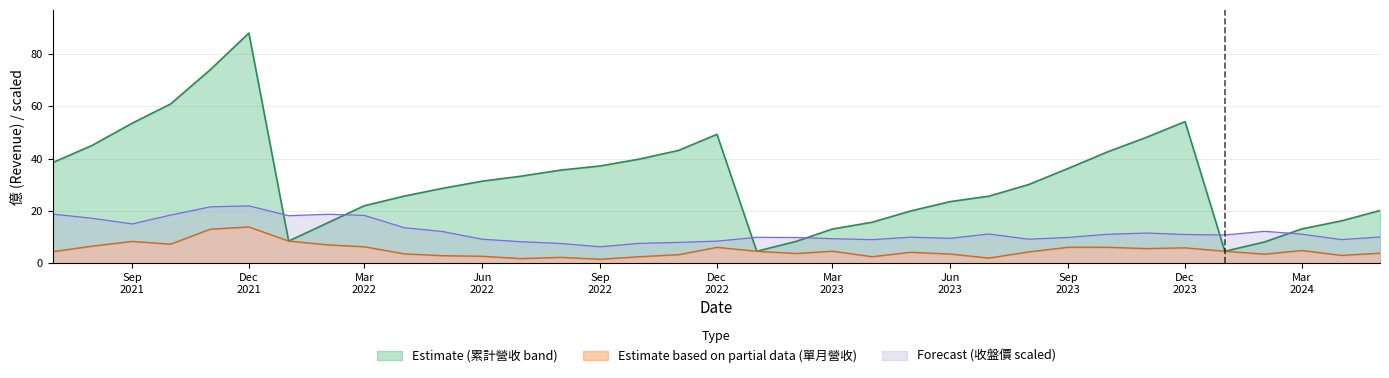

What is the label of the 29th point from the left?

2023-11